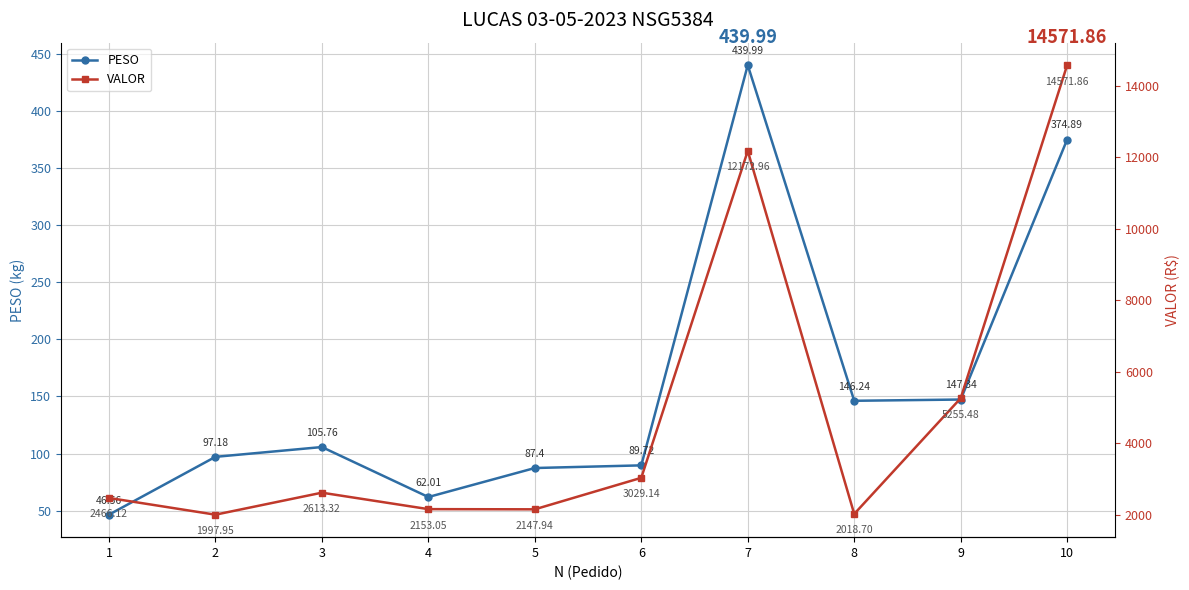

At which label is PESO closest to 243?

9